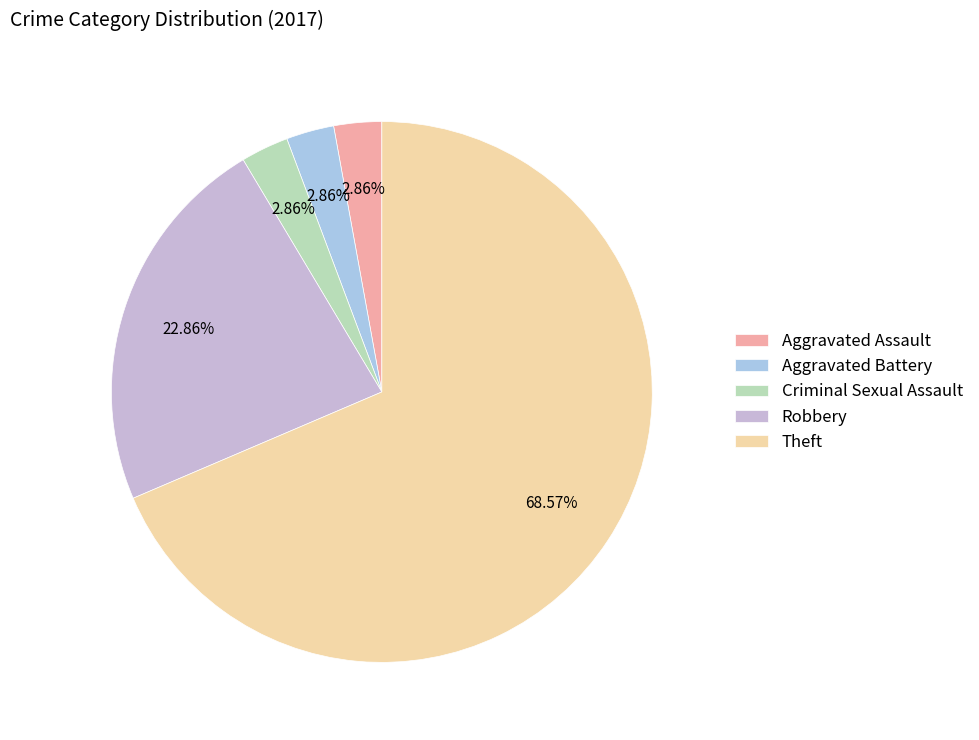

Which slice is the largest?

Theft